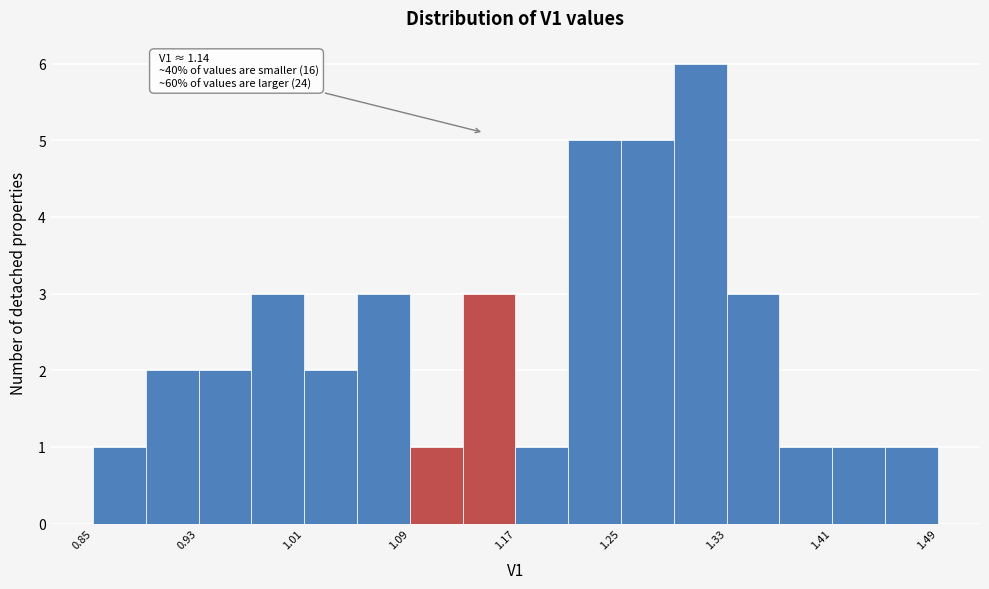

Over which range of the x-axis is the bar tallest?

1.29 to 1.33